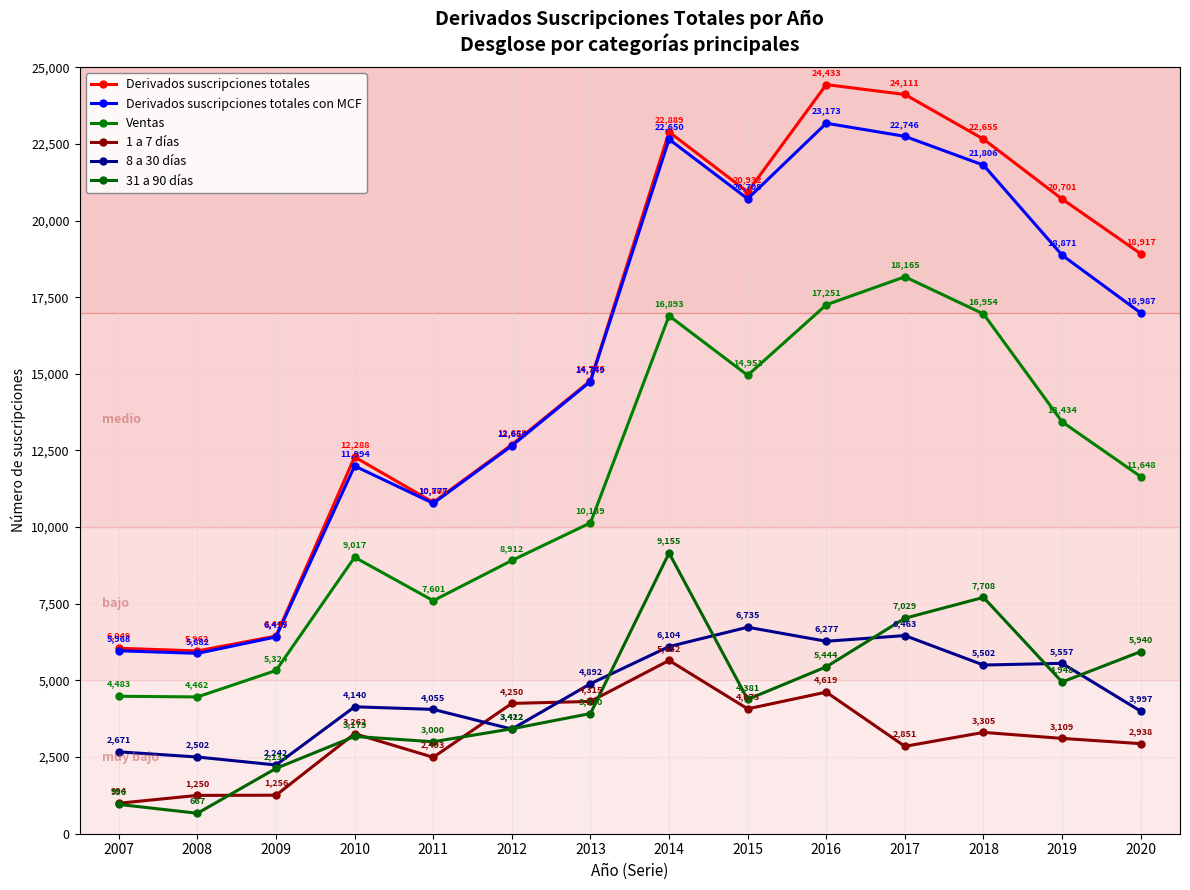

Which series changed the most between 2008 and 2019?

Derivados suscripciones totales